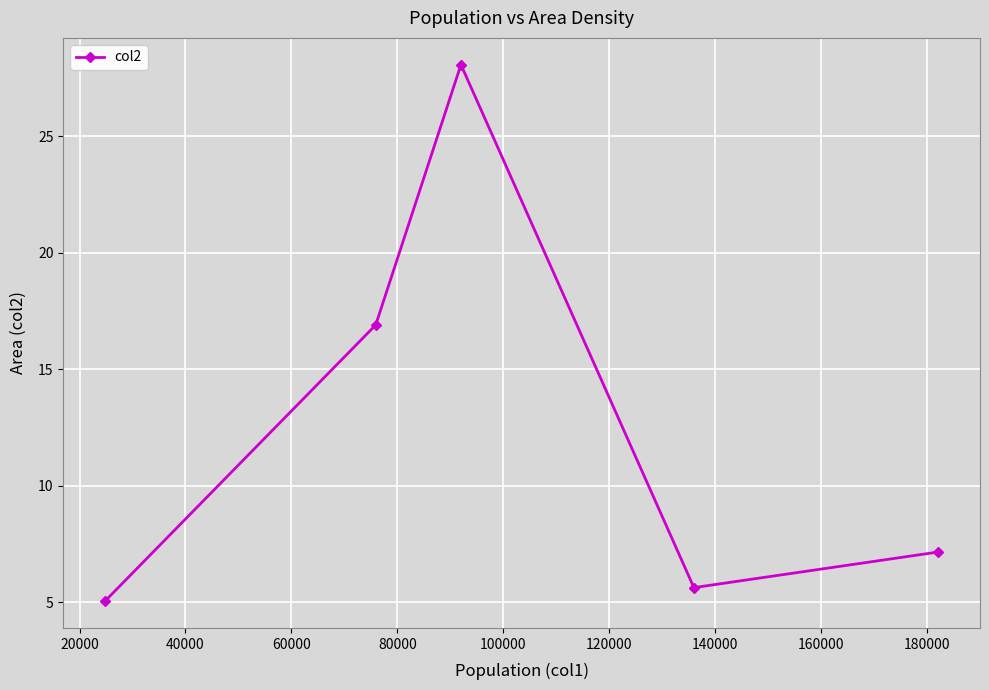

What is the minimum value shown in the chart?

5.0